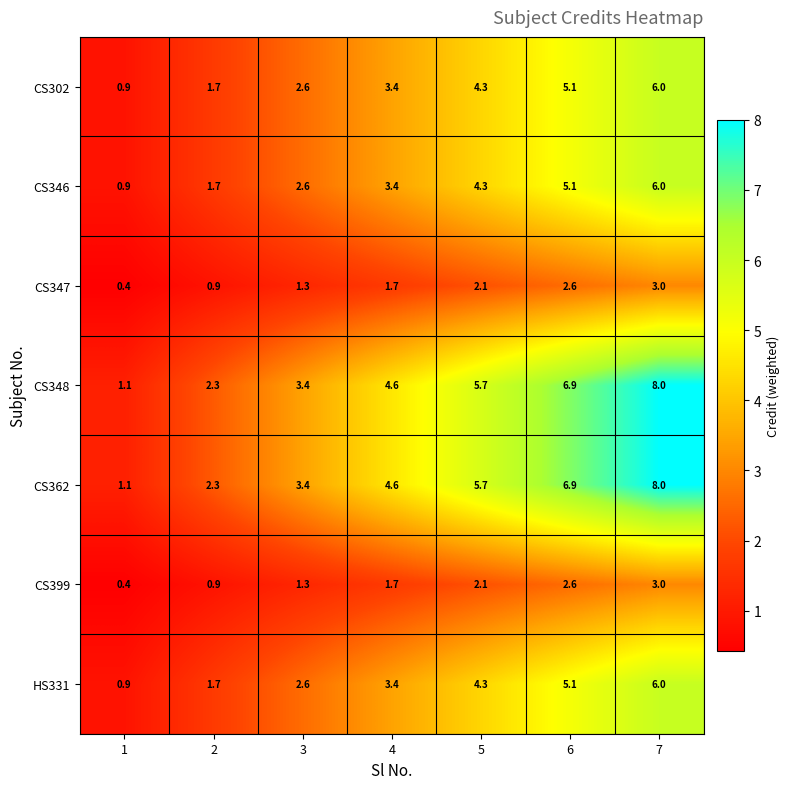

At which category is the sum across all series the highest?

7